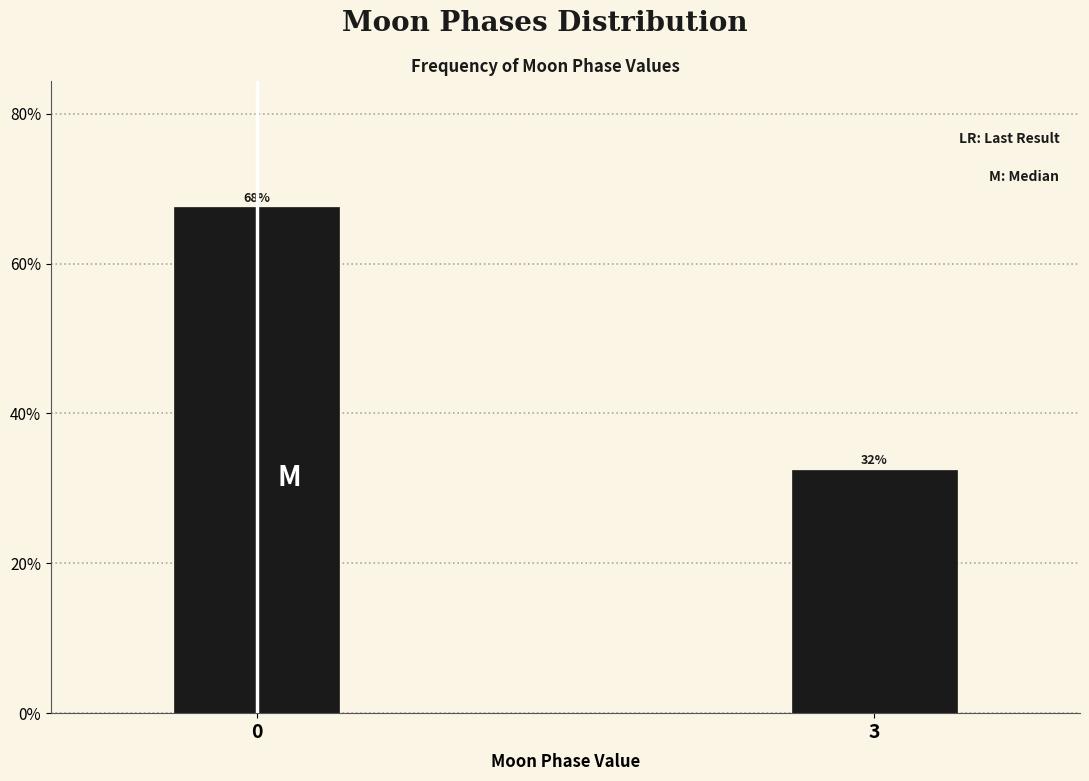

Are the bars horizontal?

No